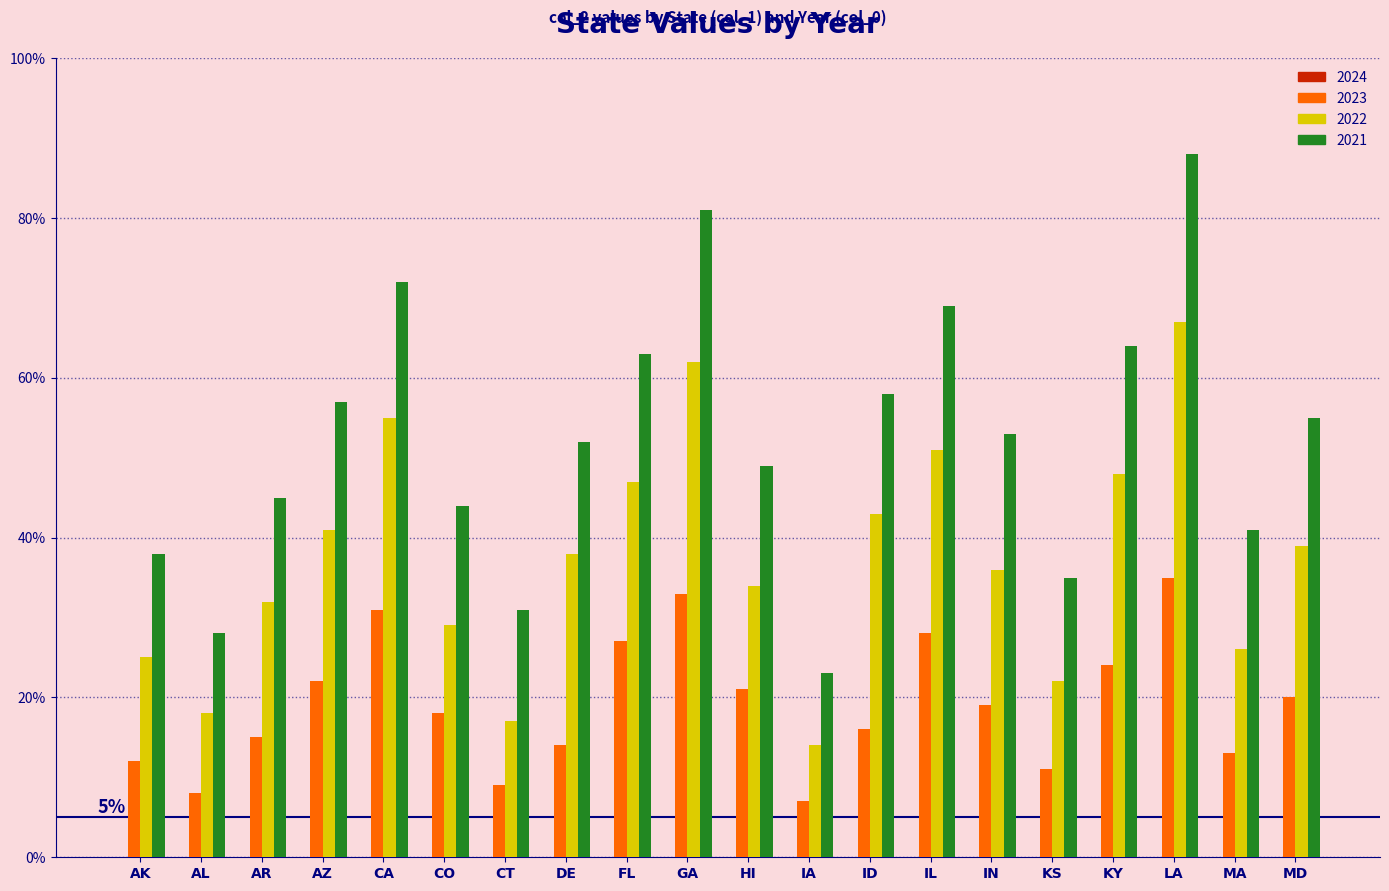

True or false: 2022 has a value of 0.8 at CA.

False